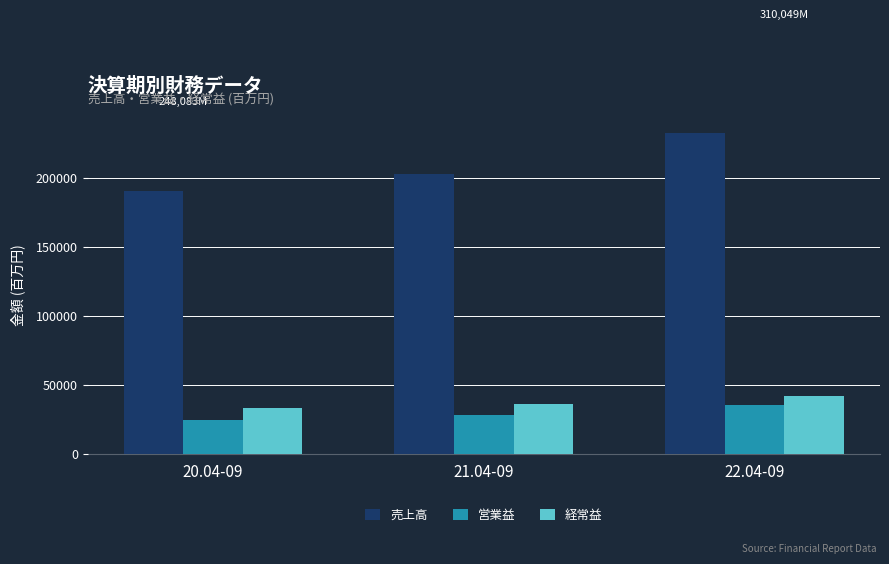

Reading right to left, what are all the values shown in this chart?

売上高: 22.04-09=232785	21.04-09=202996	20.04-09=190428
営業益: 22.04-09=35296	21.04-09=27822	20.04-09=24162
経常益: 22.04-09=41968	21.04-09=35741	20.04-09=33493